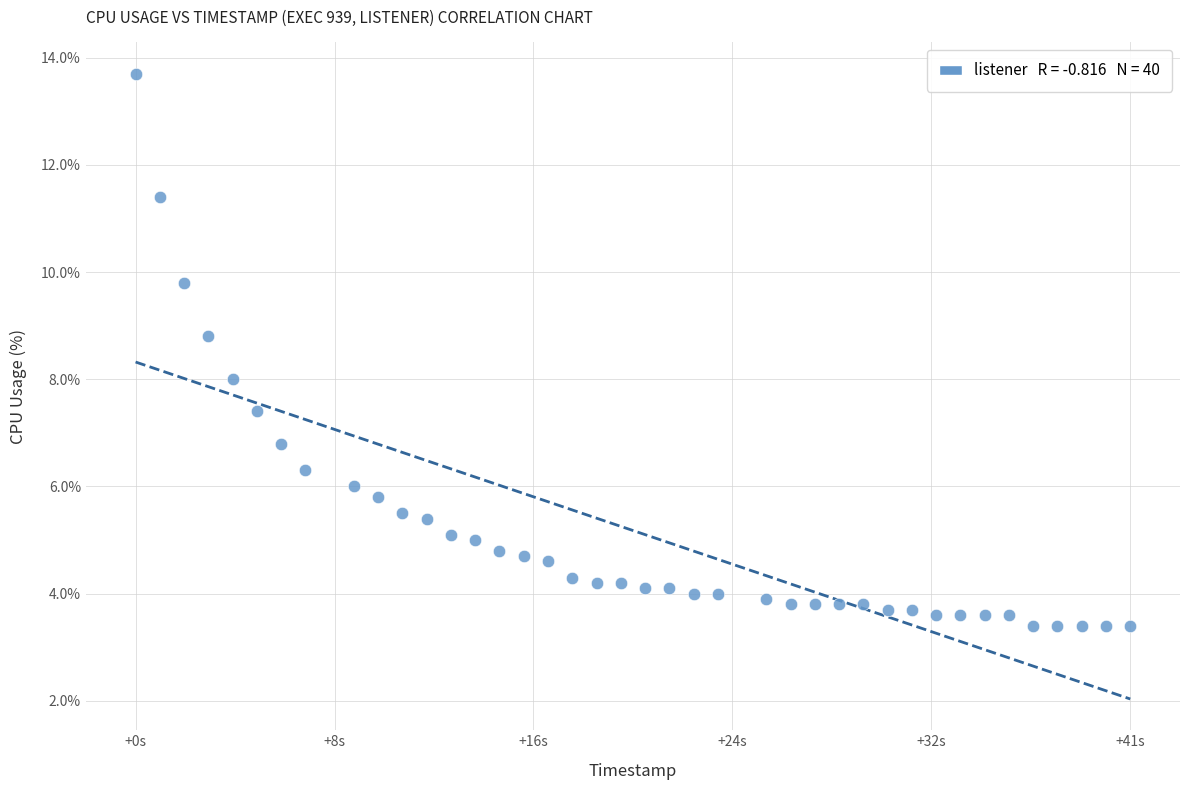

What is the range of Y values (max minus min)?

10.3